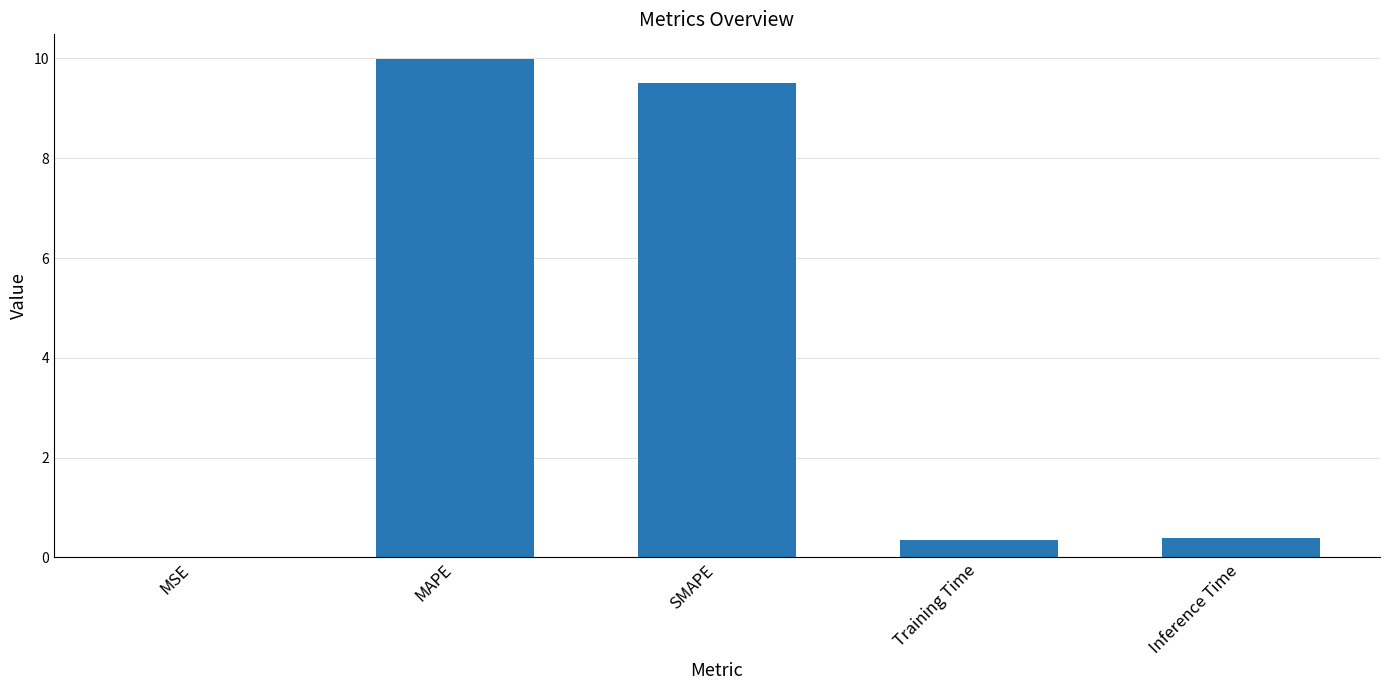

What is the sum of the values at Training Time and SMAPE?

9.9